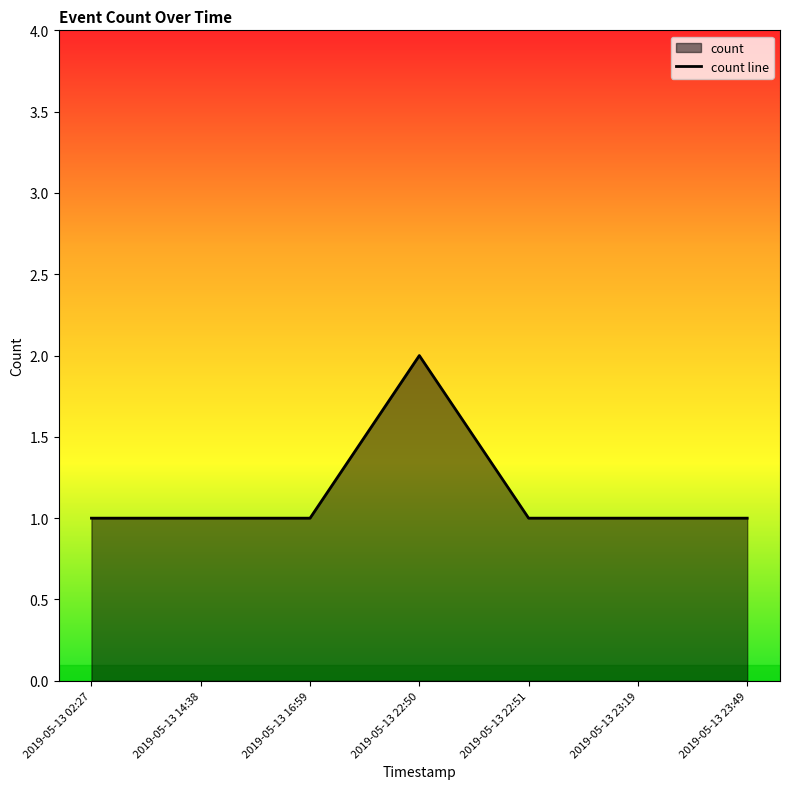

Does the chart have visible grid lines?

No